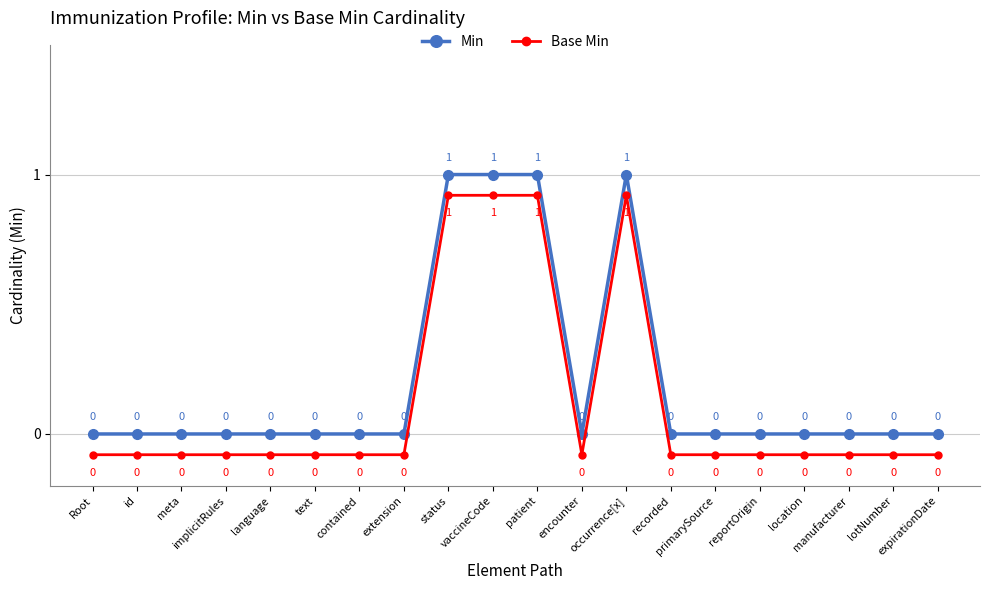

True or false: Min and Base Min cross at least once.

False